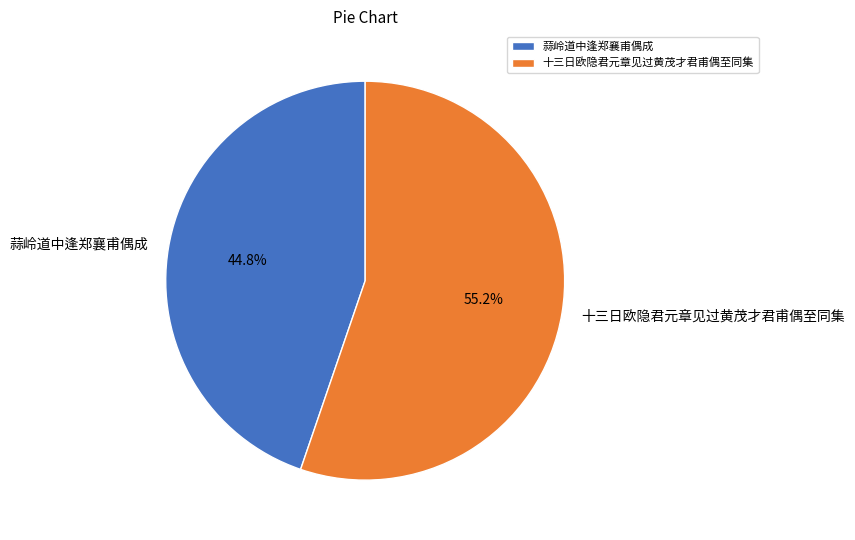

Approximately how many times larger is the value at 十三日欧隐君元章见过黄茂才君甫偶至同集 compared to 蒜岭道中逢郑襄甫偶成?

1.2